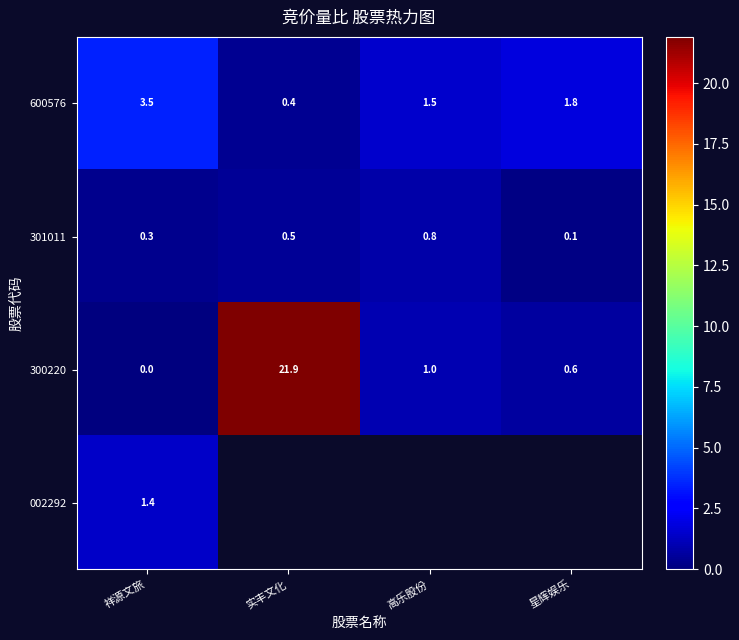

What is the difference between the 301011 values at 实丰文化 and 星辉娱乐?

0.4